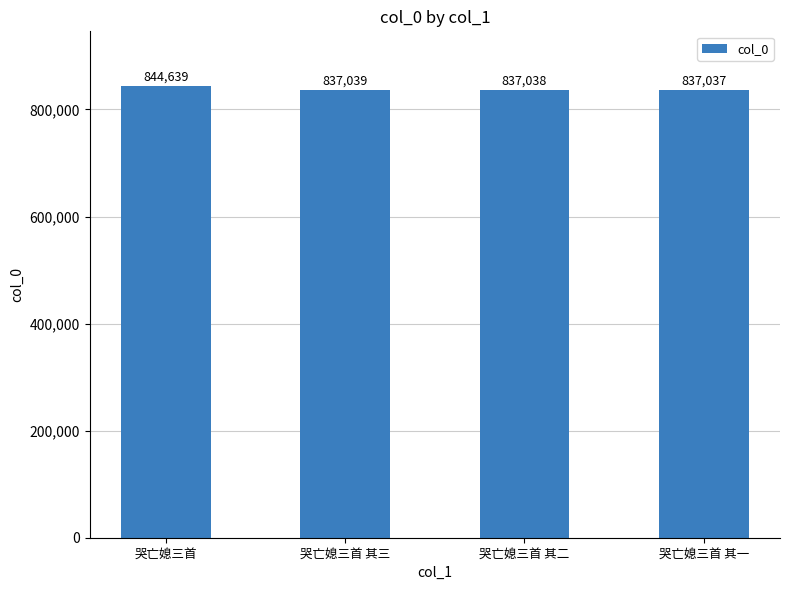

The chart shows a value of 844639 at 哭亡媳三首. True or false?

True